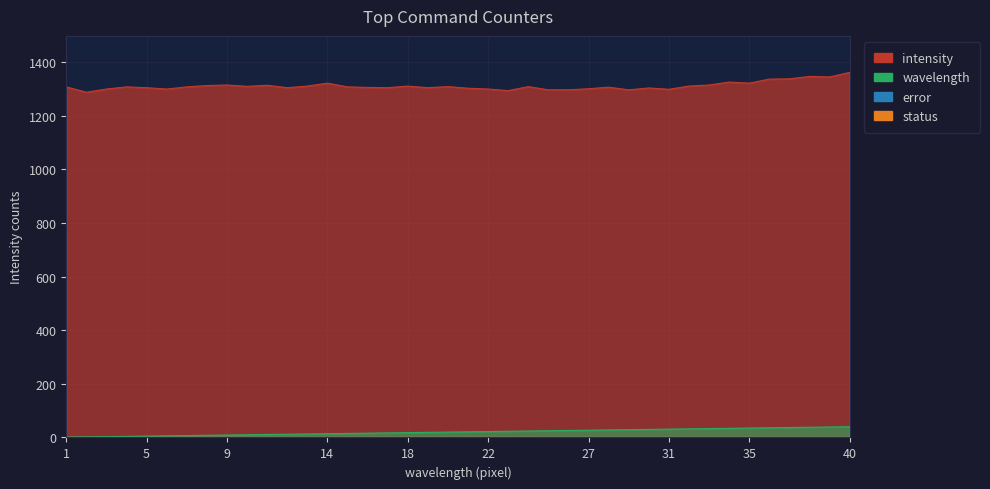

What is the maximum value shown in the chart?

1361